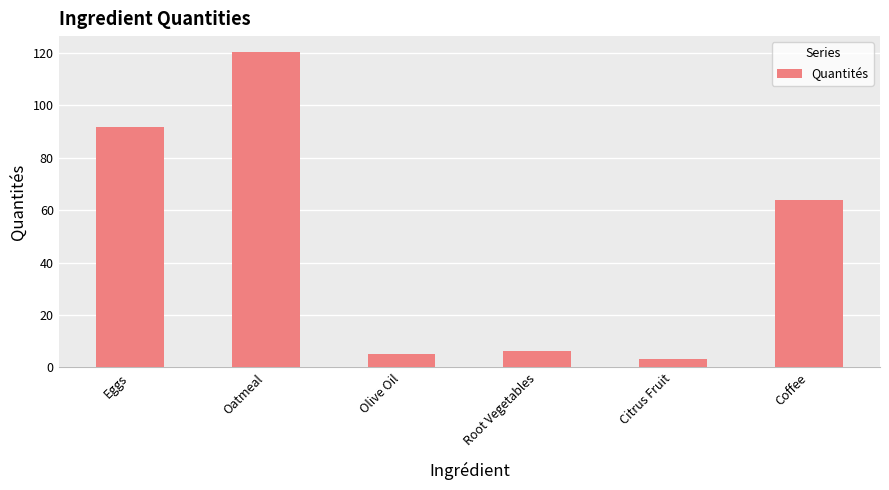

Between Olive Oil and Eggs, which is larger?

Eggs